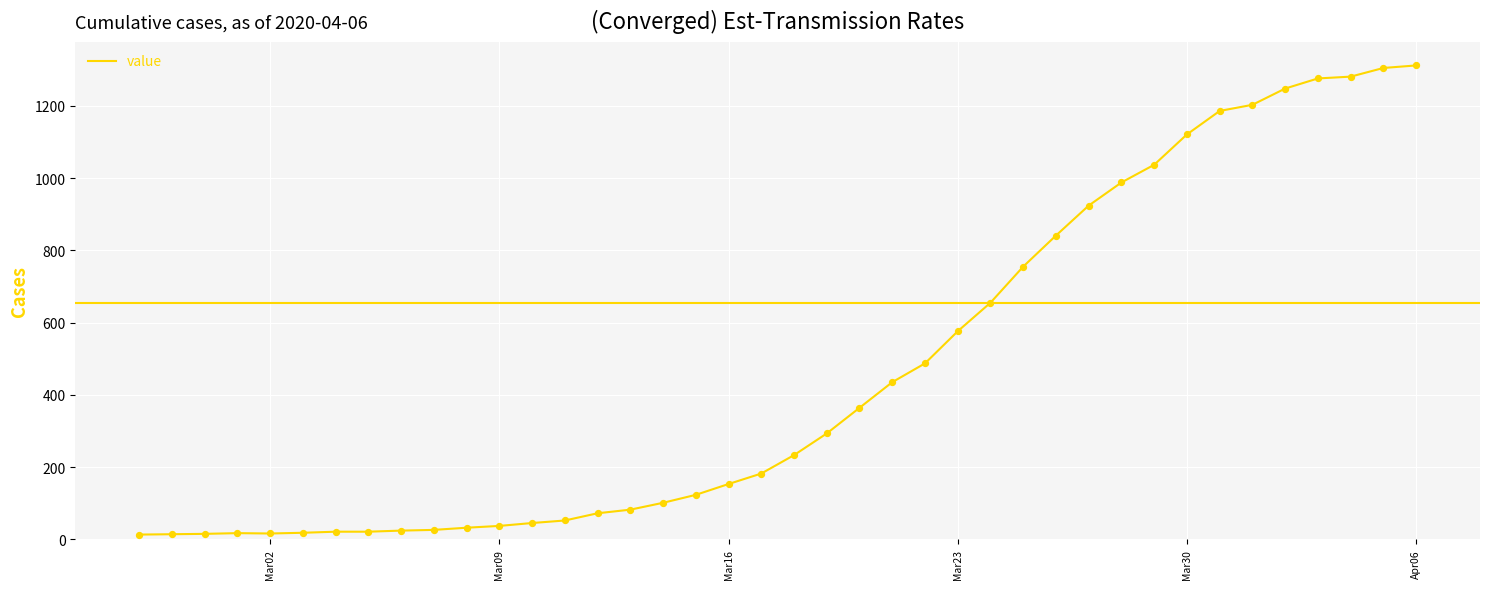

What is the greatest value displayed?

1312